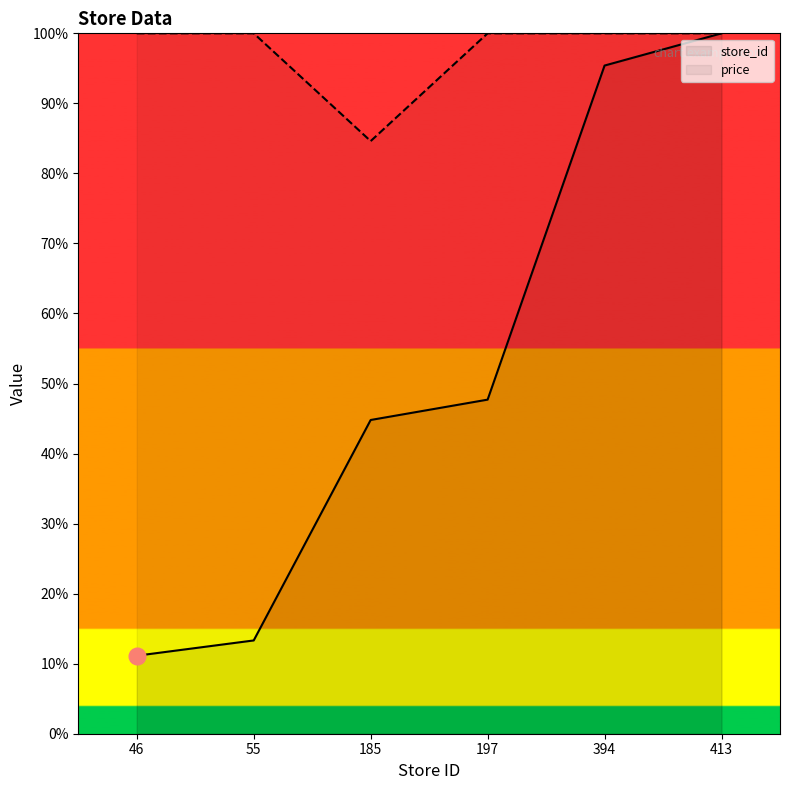

What is the value of the store_id point at the 3rd from the left?

44.8